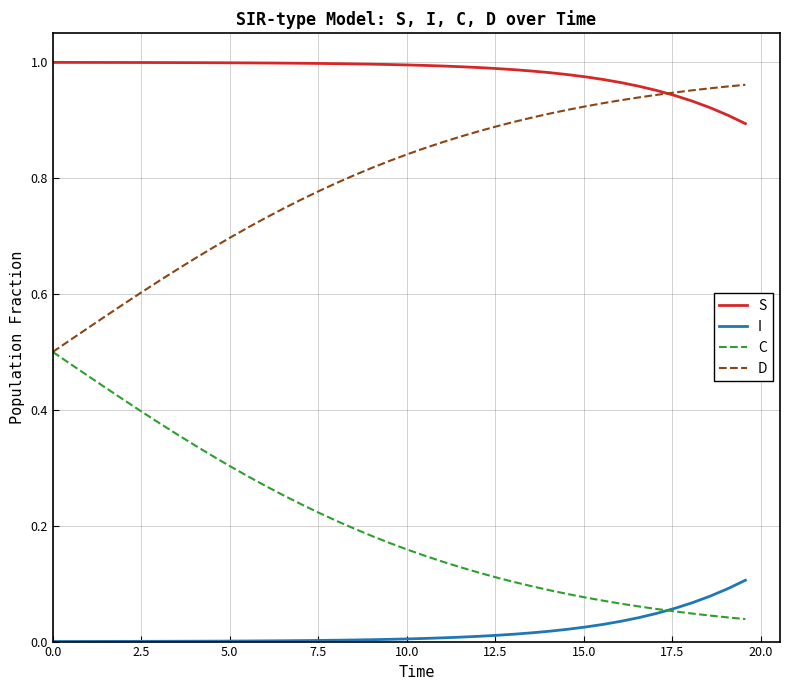

True or false: I and D intersect in this chart.

False